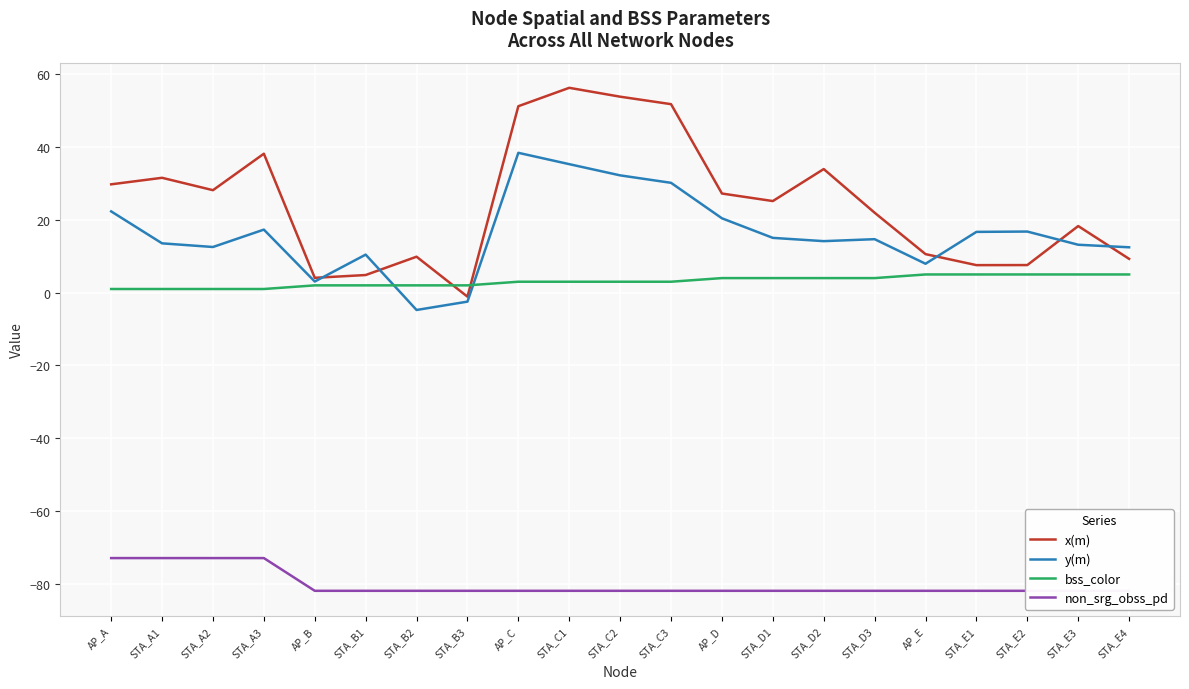

How many intersections are there between bss_color and x(m)?

2